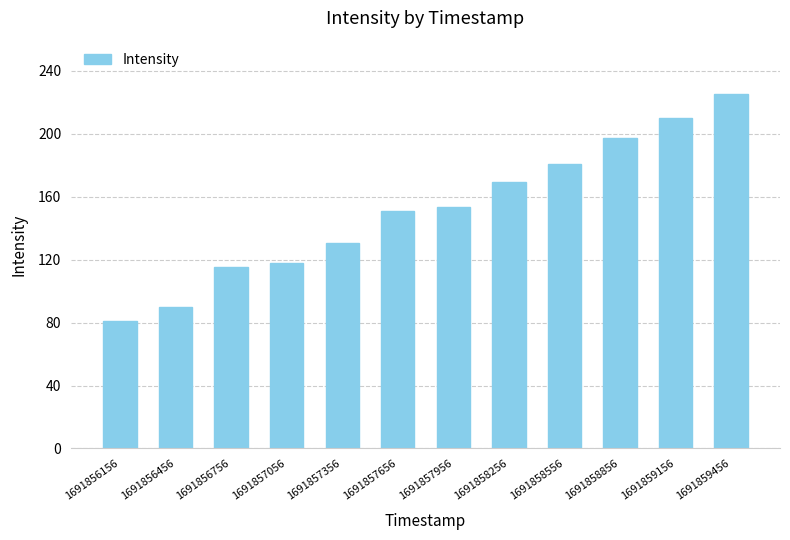

How many series are shown in this chart?

1